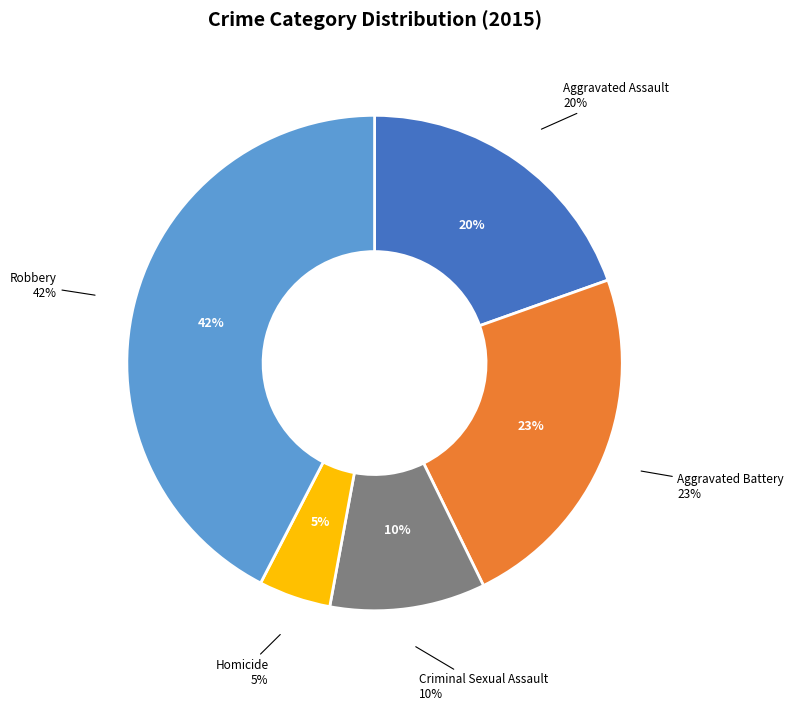

True or false: Criminal Sexual Assault accounts for 1% of the total.

False